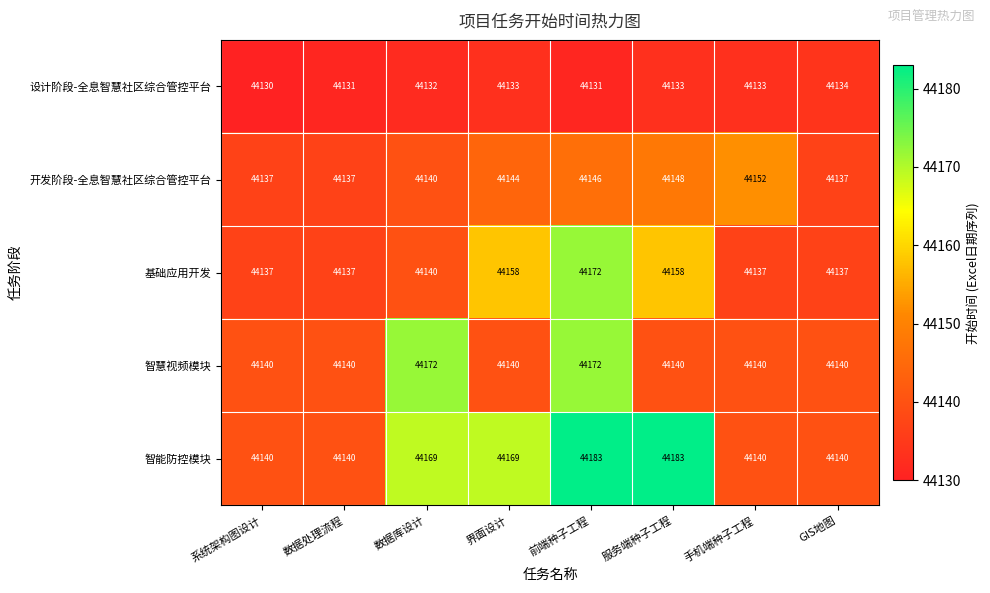

How many distinct data groups are displayed?

5